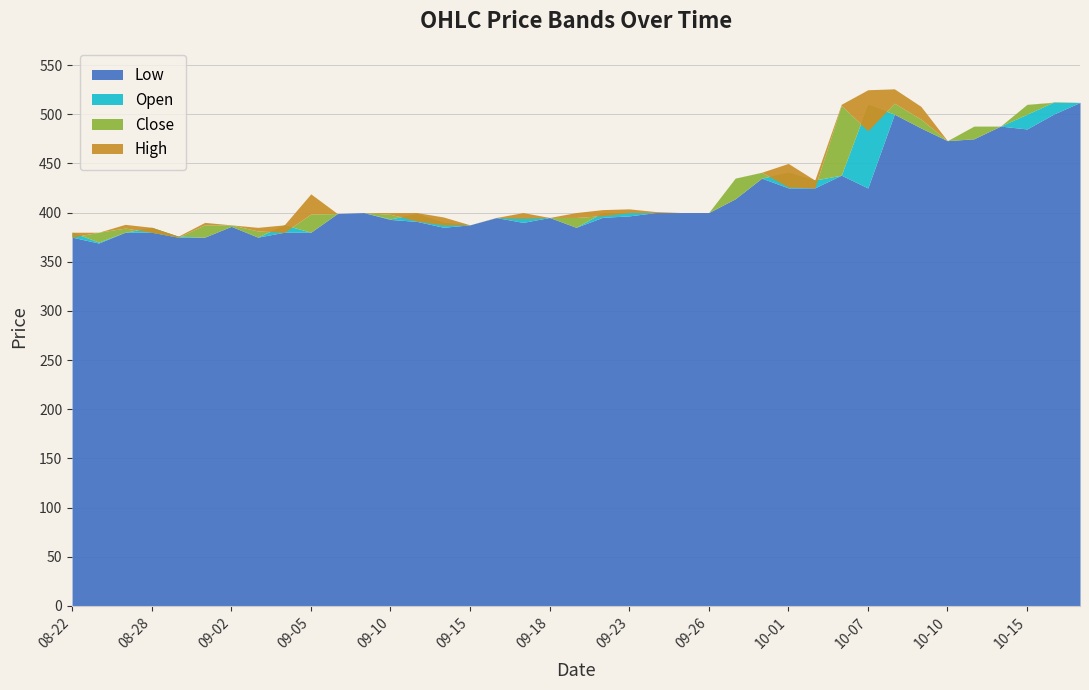

Reading left to right, what are all the values shown in this chart?

Low: 2025-08-22=375.0	2025-08-25=369.0	2025-08-26=380.0	2025-08-28=380.0	2025-08-29=375.0	2025-09-01=375.0	2025-09-02=386.0	2025-09-03=375.0	2025-09-04=380.0	2025-09-05=380.0	2025-09-08=399.0	2025-09-09=399.9	2025-09-10=393.0	2025-09-11=391.0	2025-09-12=385.1	2025-09-15=387.5	2025-09-16=394.9	2025-09-17=390.0	2025-09-18=395.0	2025-09-19=385.0	2025-09-22=395.1	2025-09-23=396.6	2025-09-24=400.0	2025-09-25=400.0	2025-09-26=400.0	2025-09-29=414.0	2025-09-30=435.0	2025-10-01=425.1	2025-10-03=425.1	2025-10-06=438.0	2025-10-07=425.0	2025-10-08=500.0	2025-10-09=486.0	2025-10-10=473.1	2025-10-13=475.0	2025-10-14=487.9	2025-10-15=485.0	2025-10-16=500.0	2025-10-17=512.0
Open: 2025-08-22=380.0	2025-08-25=370.0	2025-08-26=380.0	2025-08-28=385.0	2025-08-29=376.0	2025-09-01=375.0	2025-09-02=386.0	2025-09-03=375.1	2025-09-04=387.5	2025-09-05=380.0	2025-09-08=399.0	2025-09-09=399.9	2025-09-10=393.5	2025-09-11=399.0	2025-09-12=390.0	2025-09-15=387.5	2025-09-16=395.0	2025-09-17=394.9	2025-09-18=395.0	2025-09-19=385.0	2025-09-22=400.0	2025-09-23=400.0	2025-09-24=400.0	2025-09-25=400.0	2025-09-26=400.0	2025-09-29=414.0	2025-09-30=435.0	2025-10-01=441.0	2025-10-03=433.0	2025-10-06=438.0	2025-10-07=510.0	2025-10-08=500.0	2025-10-09=486.0	2025-10-10=473.1	2025-10-13=475.0	2025-10-14=487.9	2025-10-15=500.0	2025-10-16=512.2	2025-10-17=512.0
Close: 2025-08-22=375.0	2025-08-25=380.0	2025-08-26=384.2	2025-08-28=380.0	2025-08-29=375.0	2025-09-01=387.5	2025-09-02=387.5	2025-09-03=381.3	2025-09-04=380.0	2025-09-05=398.4	2025-09-08=399.0	2025-09-09=399.9	2025-09-10=398.2	2025-09-11=391.5	2025-09-12=387.5	2025-09-15=387.5	2025-09-16=394.9	2025-09-17=394.2	2025-09-18=395.0	2025-09-19=395.0	2025-09-22=396.8	2025-09-23=400.0	2025-09-24=400.0	2025-09-25=400.0	2025-09-26=400.0	2025-09-29=435.0	2025-09-30=440.9	2025-10-01=426.1	2025-10-03=425.1	2025-10-06=508.9	2025-10-07=483.2	2025-10-08=511.1	2025-10-09=495.0	2025-10-10=473.1	2025-10-13=487.9	2025-10-14=487.9	2025-10-15=510.0	2025-10-16=512.0	2025-10-17=512.0
High: 2025-08-22=380.0	2025-08-25=380.0	2025-08-26=388.0	2025-08-28=385.0	2025-08-29=376.0	2025-09-01=390.0	2025-09-02=387.5	2025-09-03=384.9	2025-09-04=387.5	2025-09-05=419.0	2025-09-08=399.0	2025-09-09=399.9	2025-09-10=399.9	2025-09-11=400.0	2025-09-12=395.5	2025-09-15=387.5	2025-09-16=395.0	2025-09-17=400.0	2025-09-18=395.0	2025-09-19=400.0	2025-09-22=403.0	2025-09-23=403.8	2025-09-24=401.0	2025-09-25=400.0	2025-09-26=400.0	2025-09-29=435.0	2025-09-30=441.0	2025-10-01=449.9	2025-10-03=433.0	2025-10-06=510.1	2025-10-07=524.9	2025-10-08=525.8	2025-10-09=508.0	2025-10-10=473.1	2025-10-13=487.9	2025-10-14=487.9	2025-10-15=510.0	2025-10-16=512.2	2025-10-17=512.0